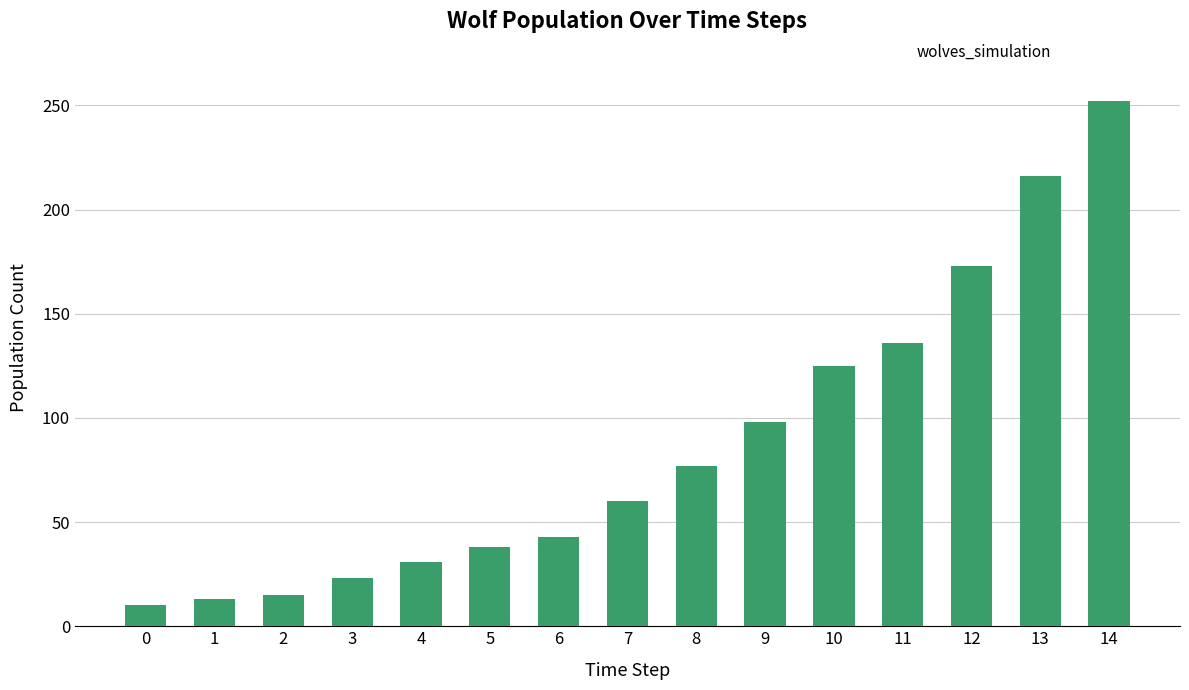

Reading left to right, list all the values displayed in this chart.

10	13	15	23	31	38	43	60	77	98	125	136	173	216	252